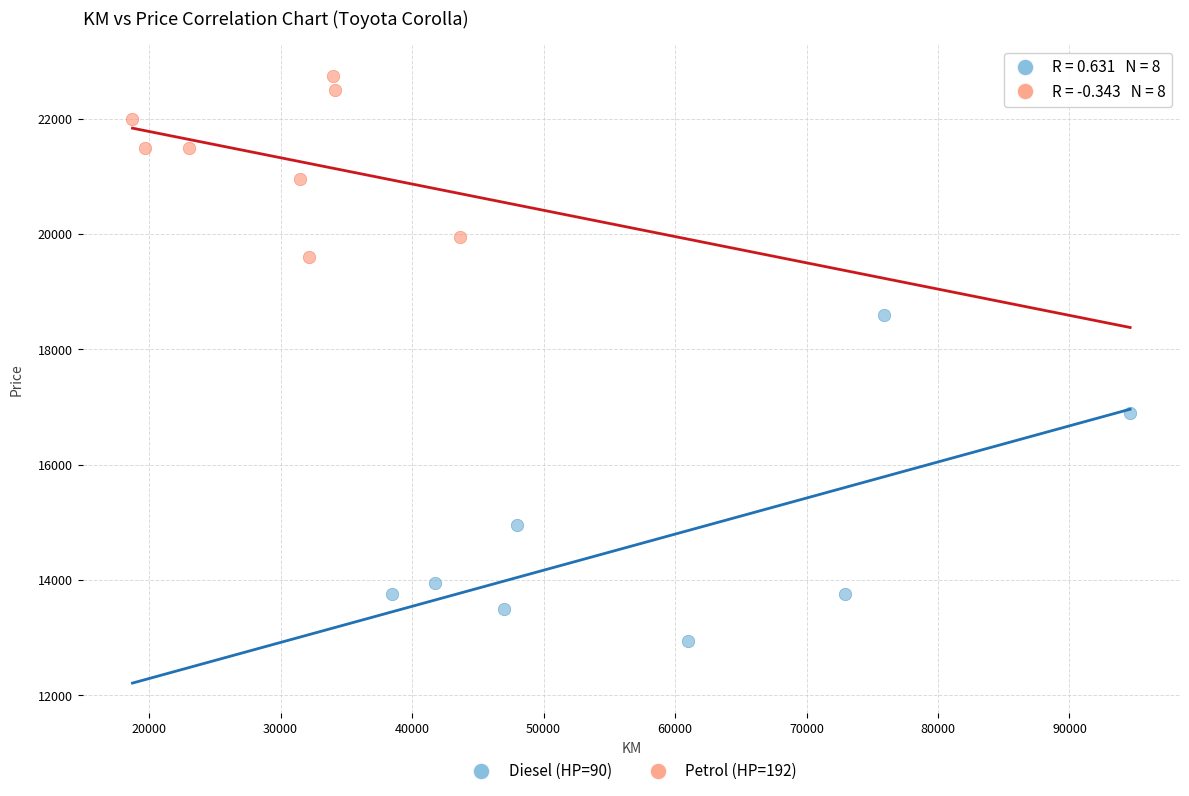

What are all the series names shown in the legend?

Diesel (HP=90), Petrol (HP=192)